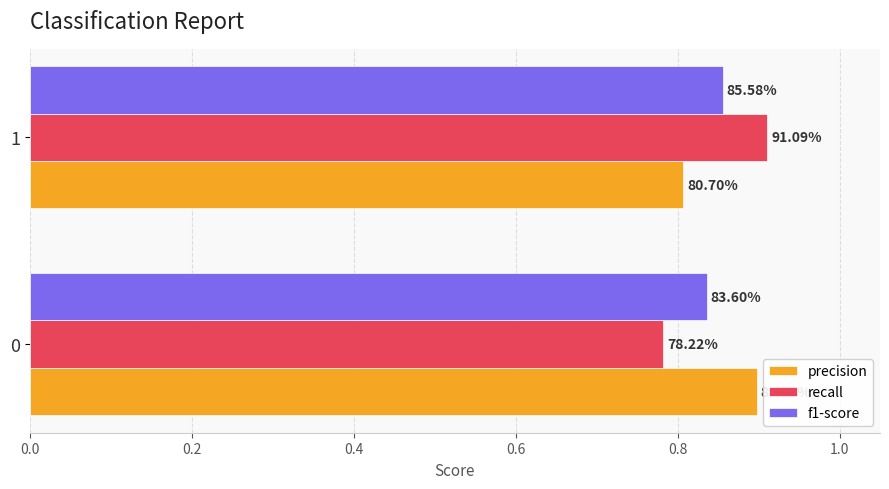

What is the value of the precision bar at the 1st from the left?

0.9